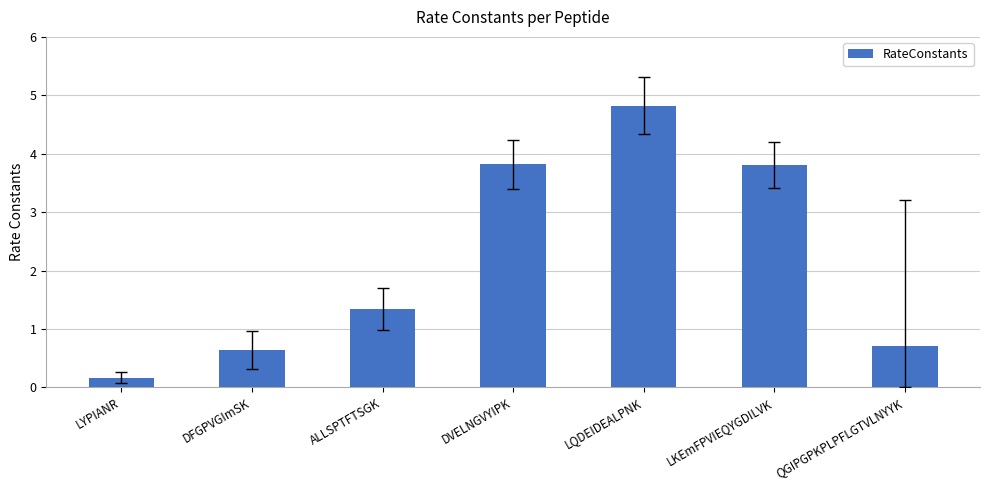

How many bars are there in total?

7